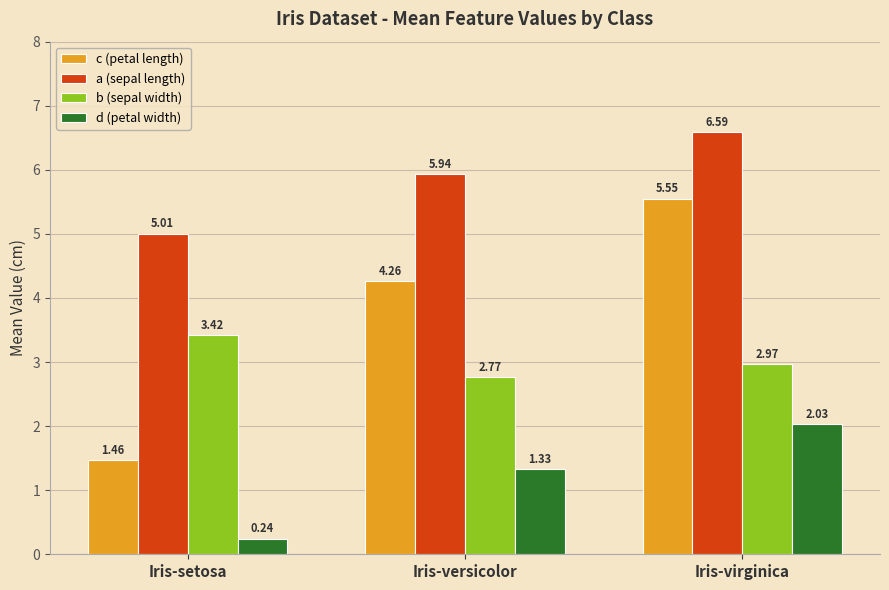

At which category does the chart reach its minimum across all series?

Iris-setosa